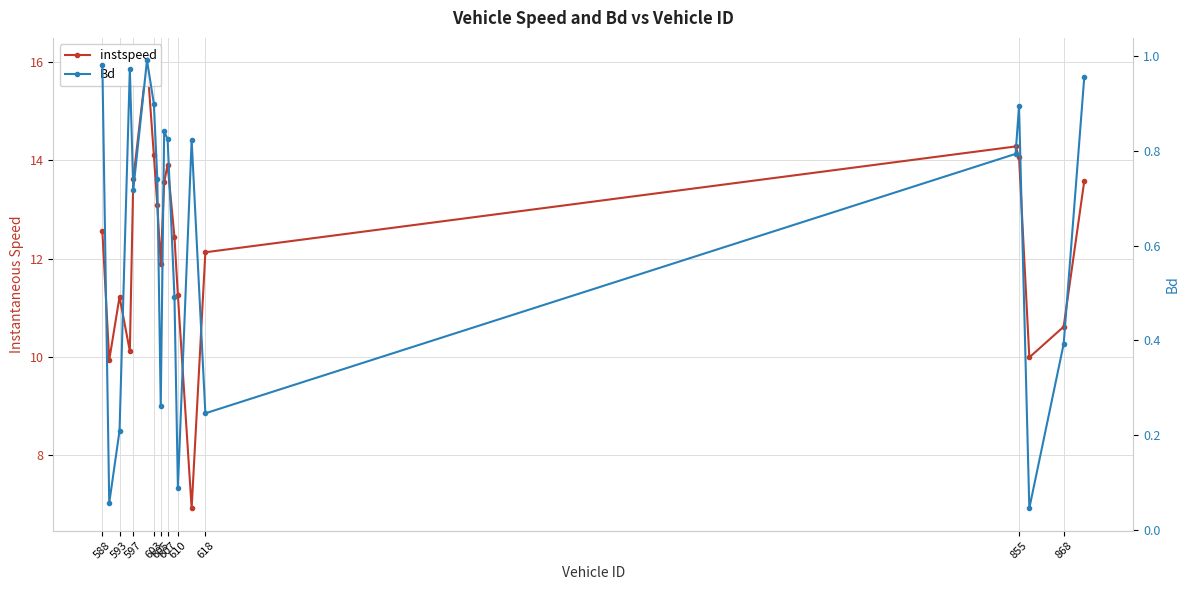

At how many categories does at least one series exceed 8?

19